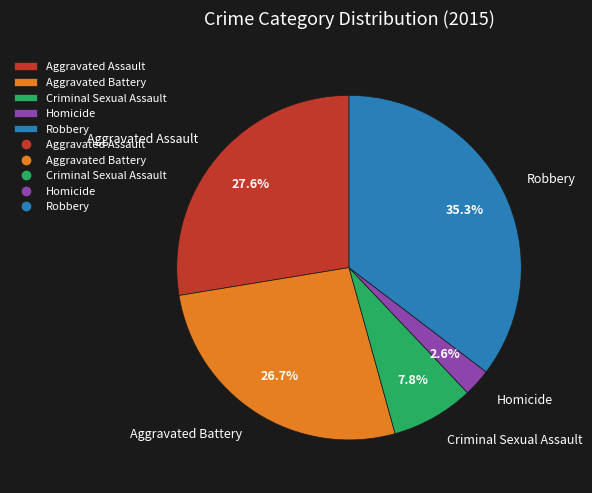

Does any single category account for the majority?

No